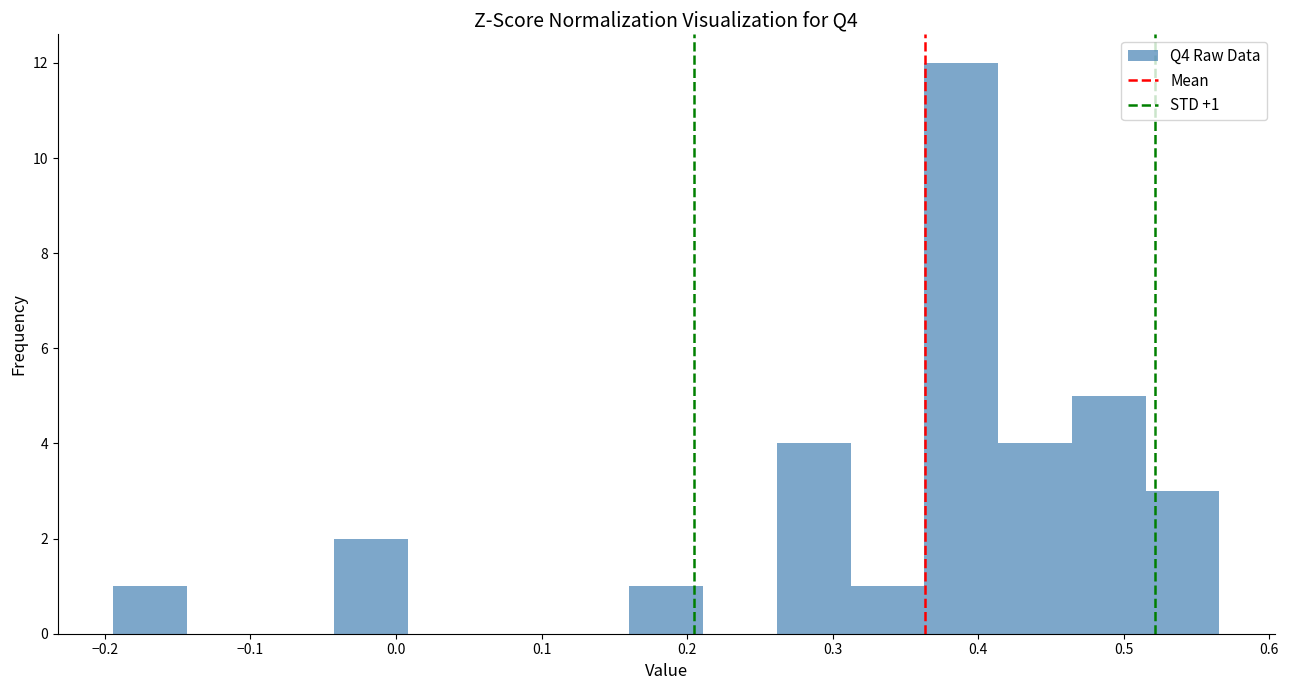

Over which range of the x-axis is the bar tallest?

0.36 to 0.41